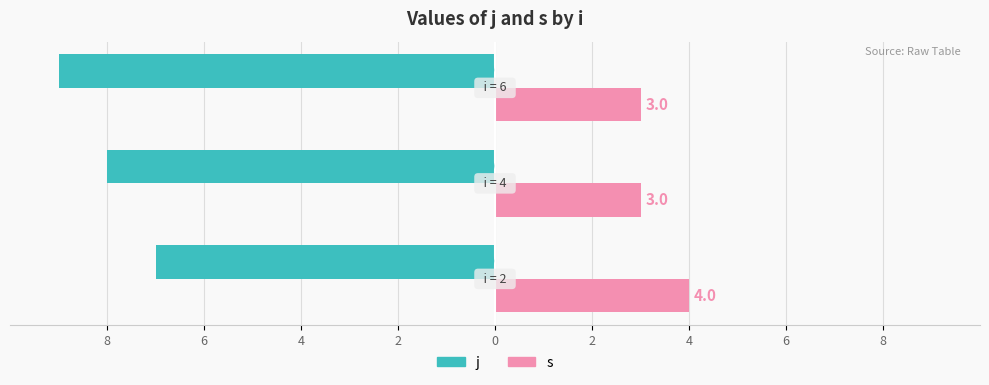

What are all the series names shown in the legend?

j, s